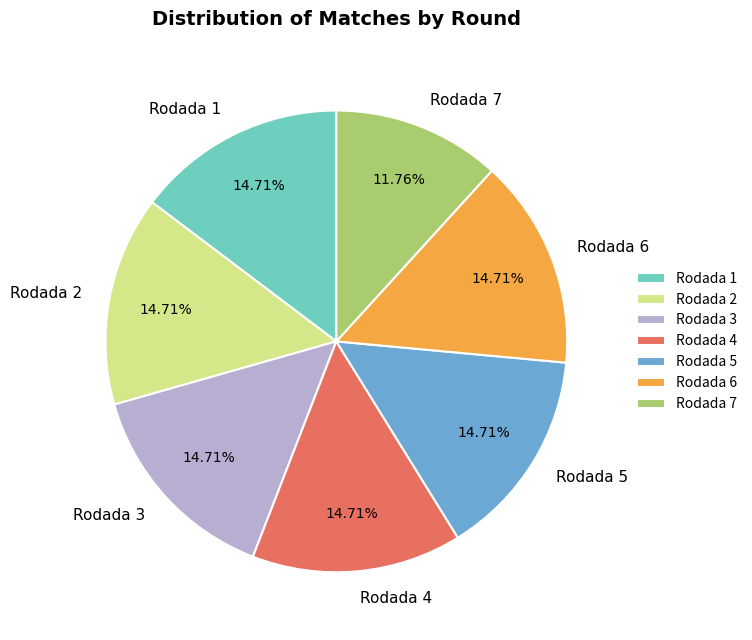

Combined, do Rodada 4 and Rodada 5 account for over 50%?

No